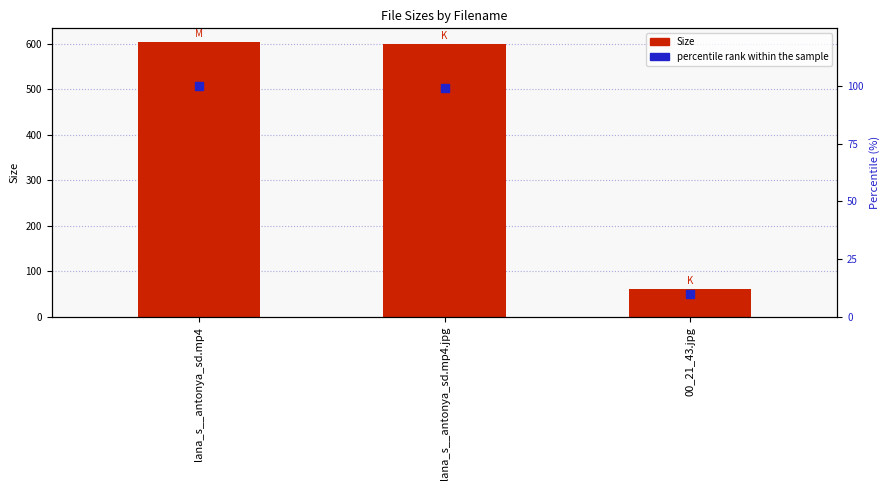

At which category is the sum across all series the highest?

lana_s__antonya_sd.mp4